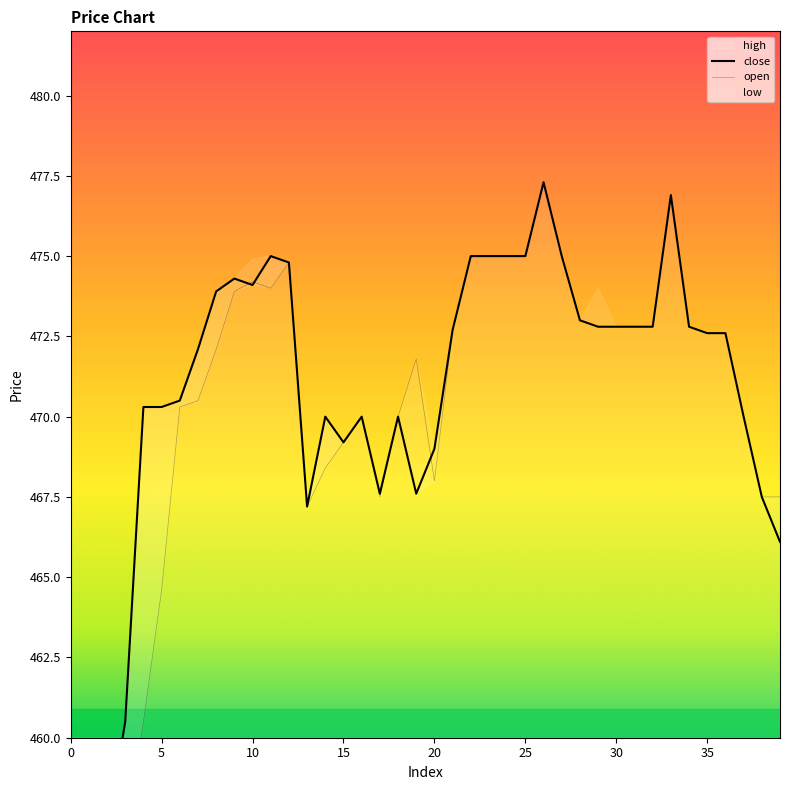

Is this an area chart (filled region under the line)?

No